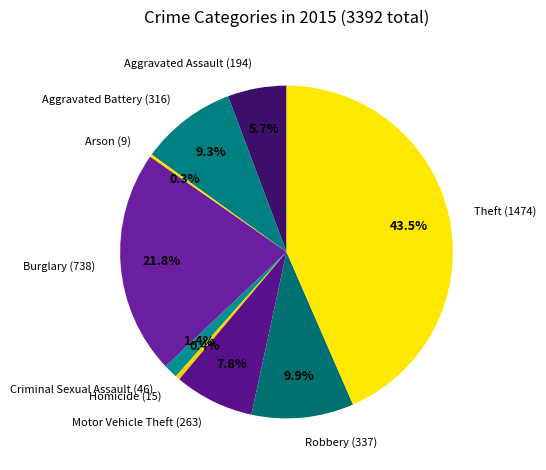

To the nearest percent, what is the difference between the Robbery (337) and Aggravated Battery (316) slice percentages?

1%